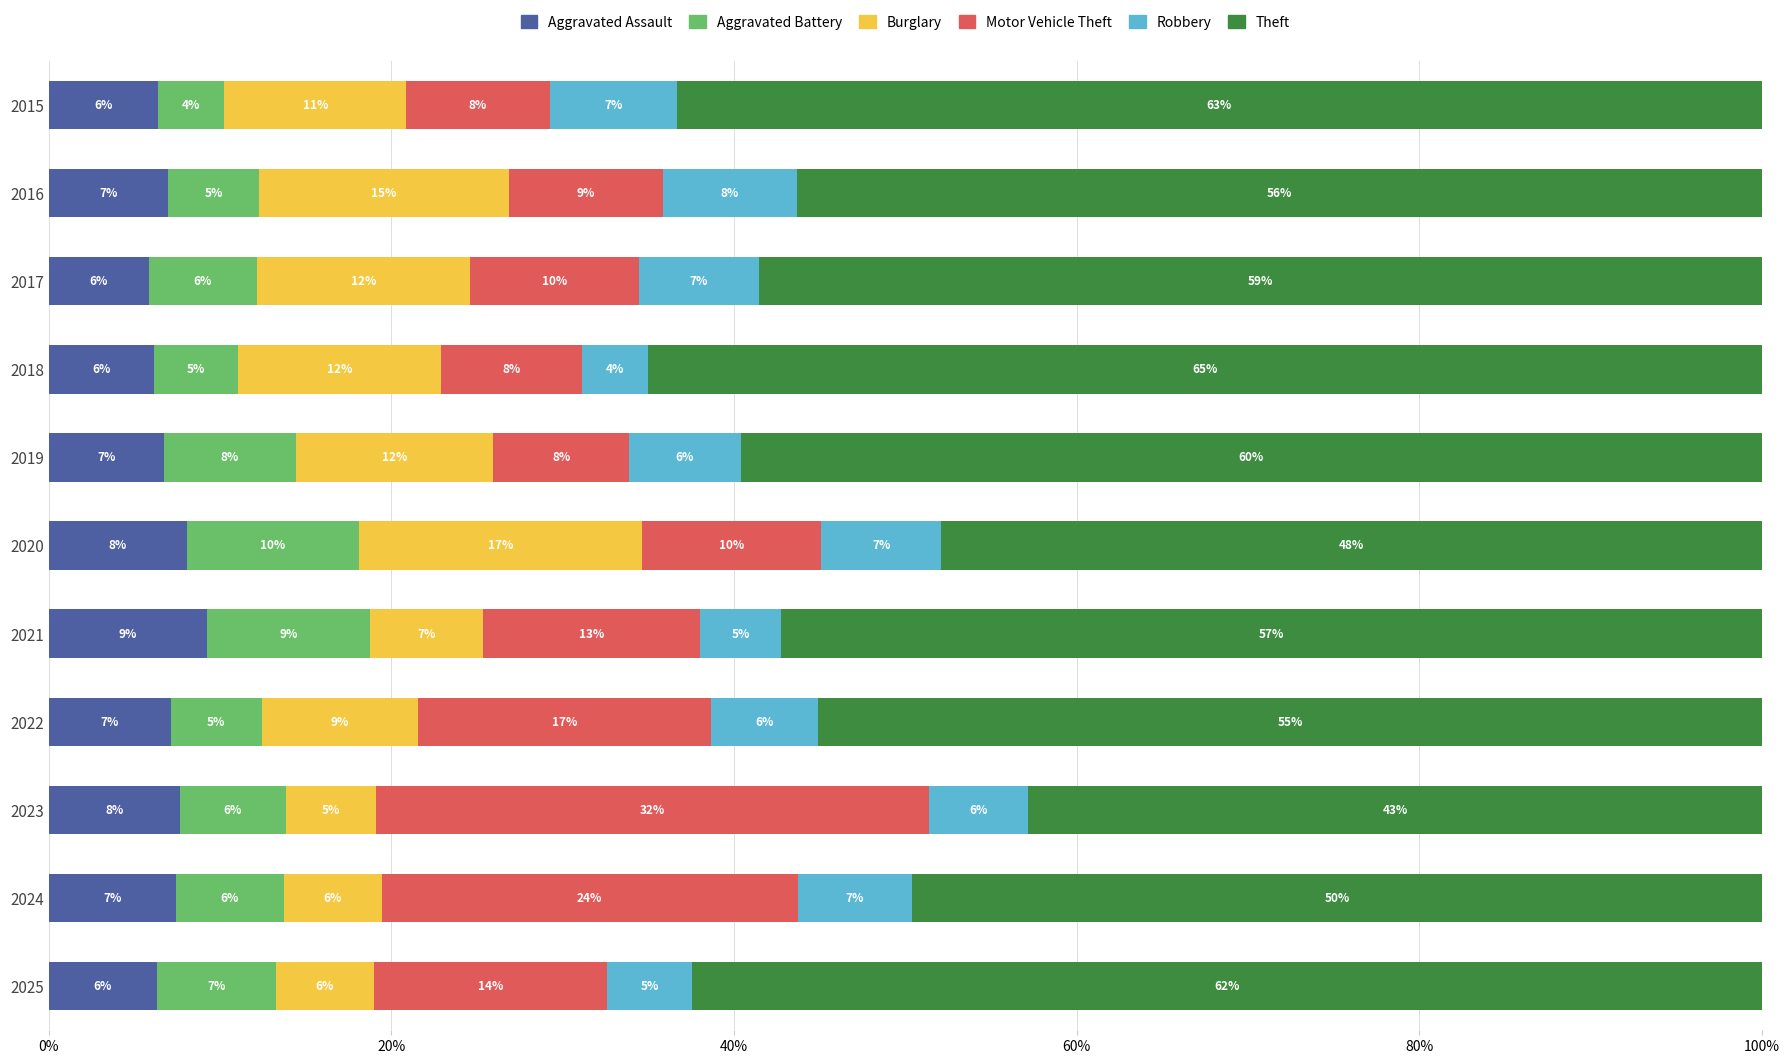

What are all the series names shown in the legend?

Aggravated Assault, Aggravated Battery, Burglary, Motor Vehicle Theft, Robbery, Theft